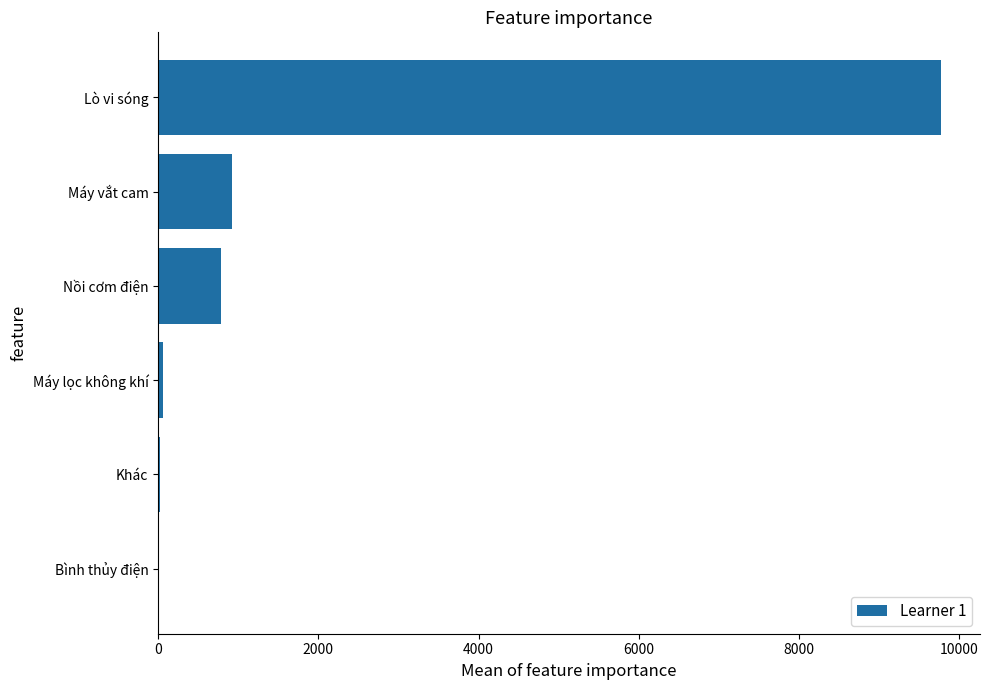

At which category does the chart reach its peak across all series?

Lò vi sóng